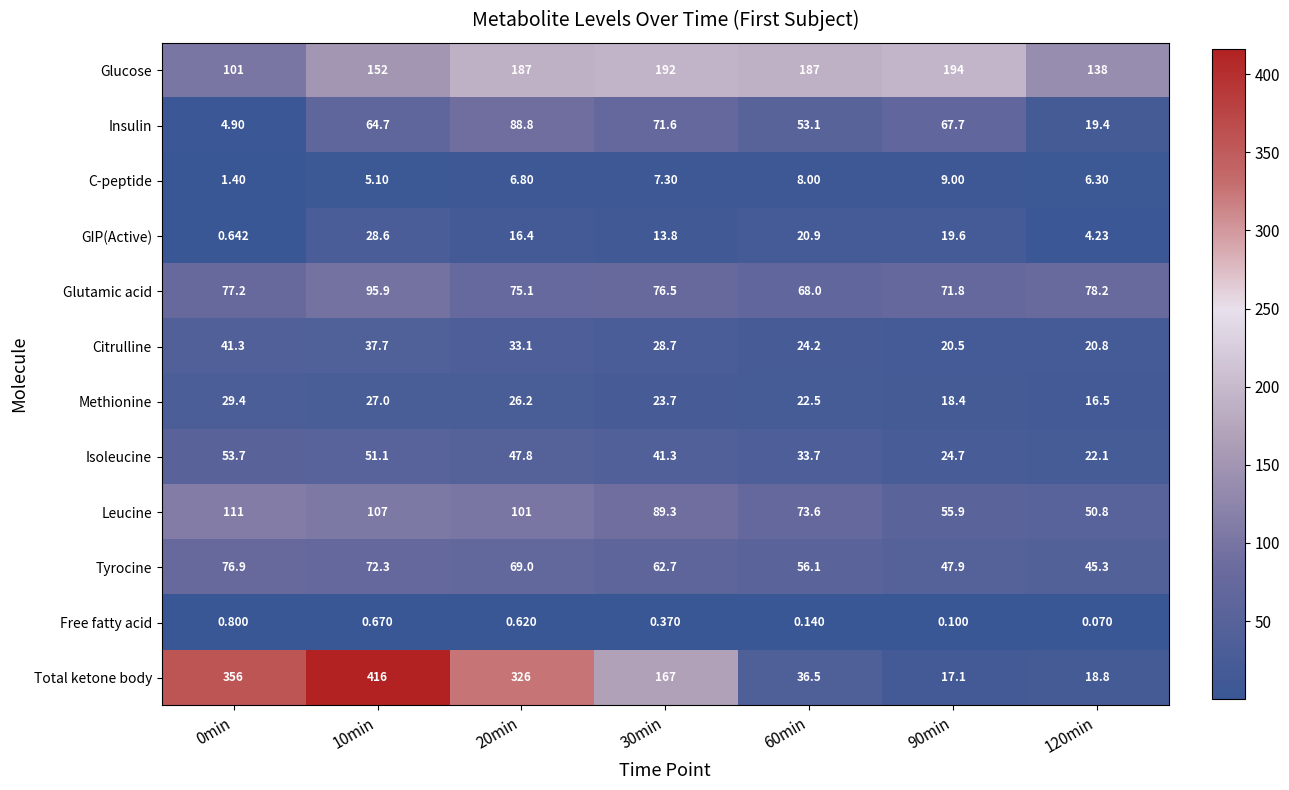

Rank the series by their maximum value, from lowest to highest.

Free fatty acid, C-peptide, GIP(Active), Methionine, Citrulline, Isoleucine, Tyrocine, Insulin, Glutamic acid, Leucine, Glucose, Total ketone body